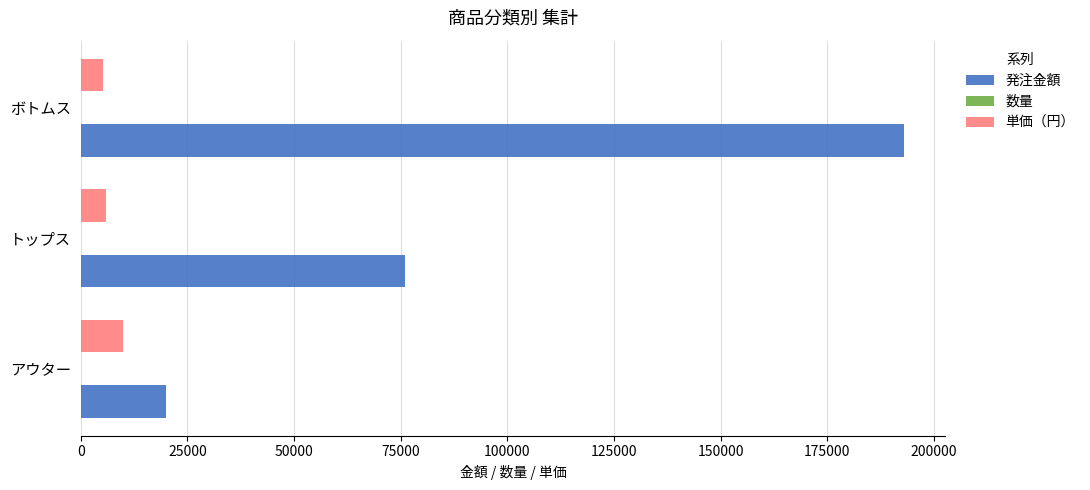

At which category does the chart reach its peak across all series?

ボトムス